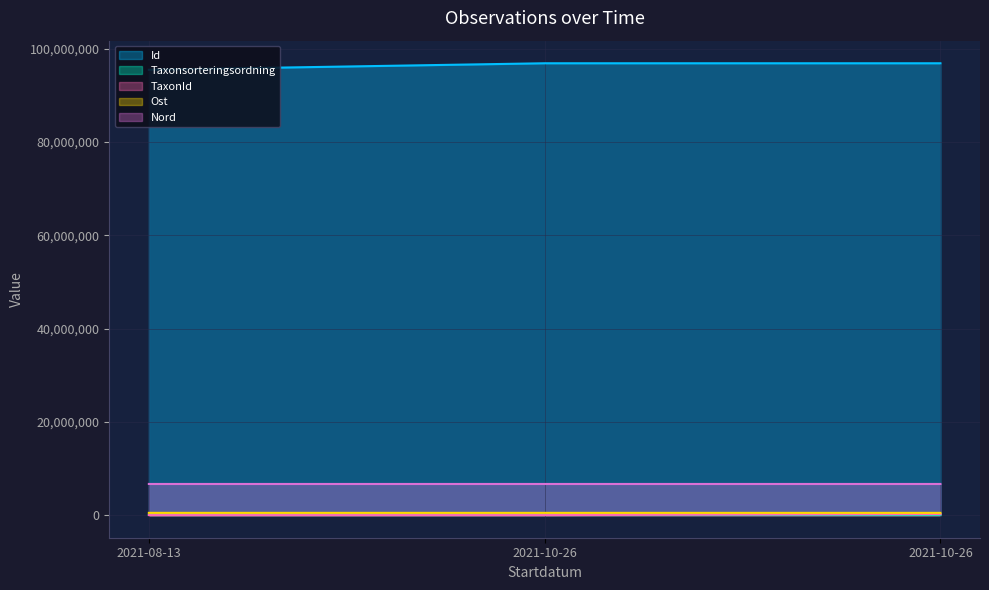

The Taxonsorteringsordning series shows 138168.7 at 2021-10-26. True or false?

False